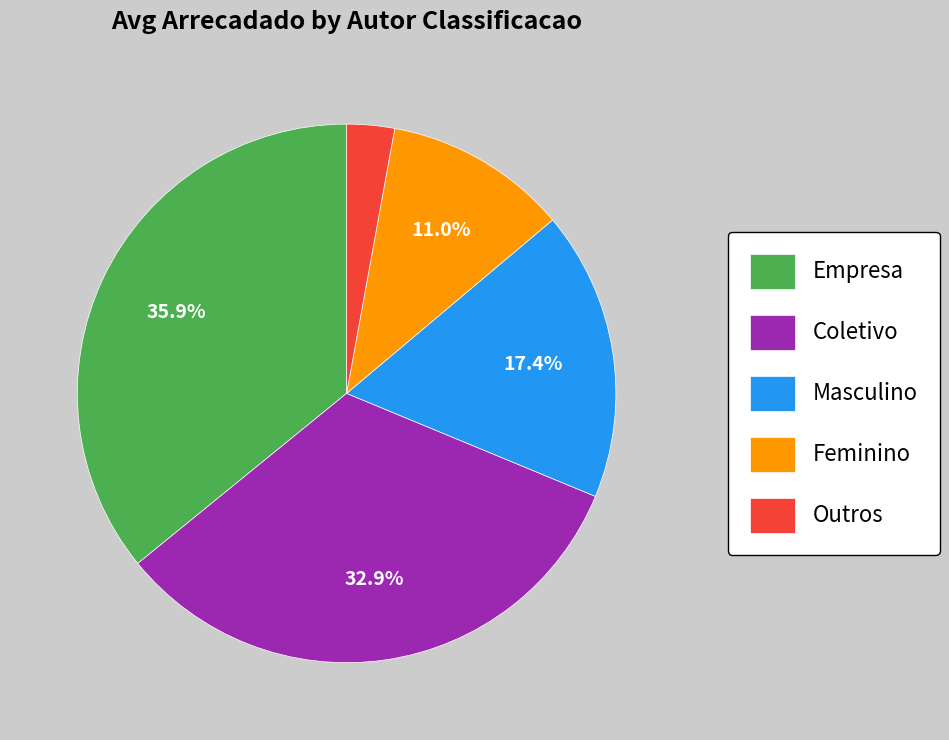

Which category has the smallest portion of the pie?

Outros